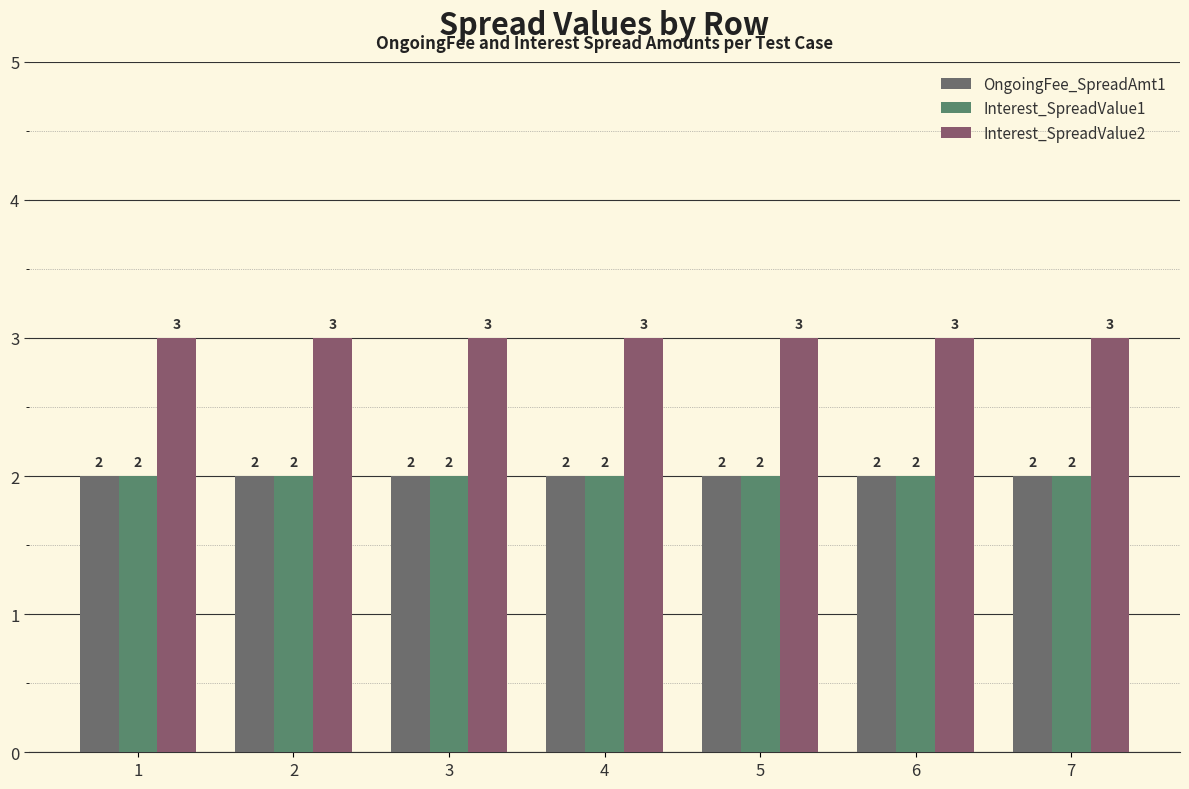

Reading left to right, list all the values displayed in this chart.

OngoingFee_SpreadAmt1: 1=2	2=2	3=2	4=2	5=2	6=2	7=2
Interest_SpreadValue1: 1=2	2=2	3=2	4=2	5=2	6=2	7=2
Interest_SpreadValue2: 1=3	2=3	3=3	4=3	5=3	6=3	7=3